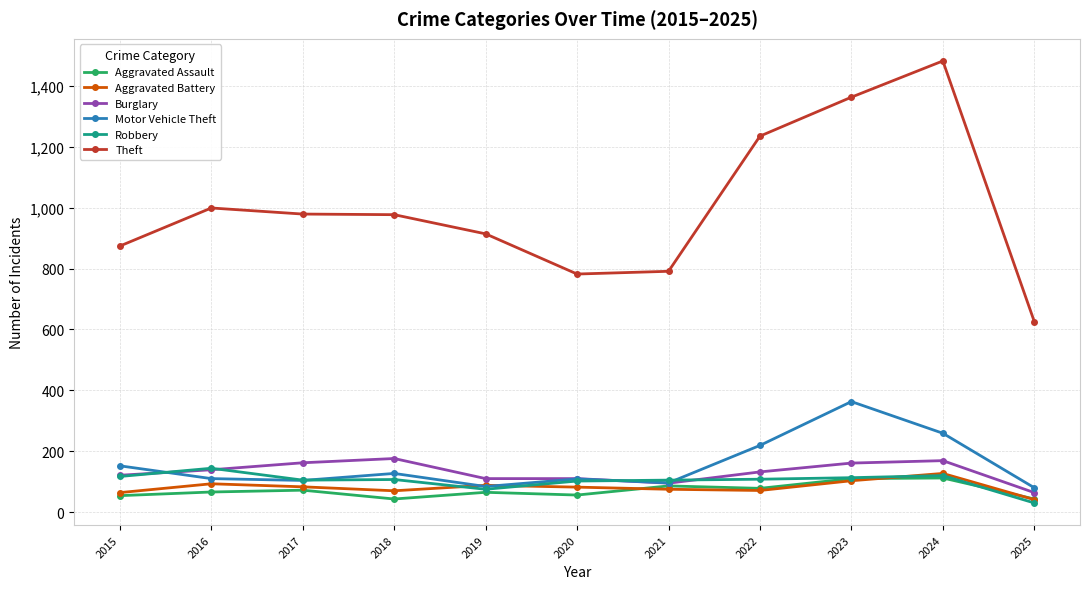

True or false: Theft and Burglary intersect in this chart.

False